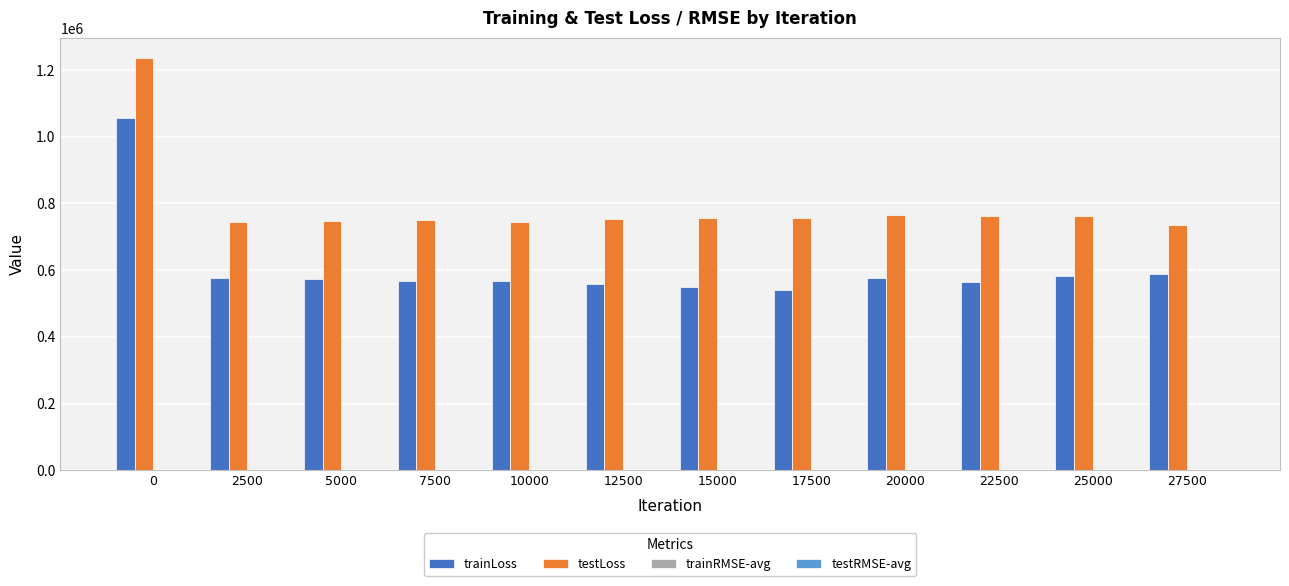

What is the sum of all trainLoss values?

7301397.8